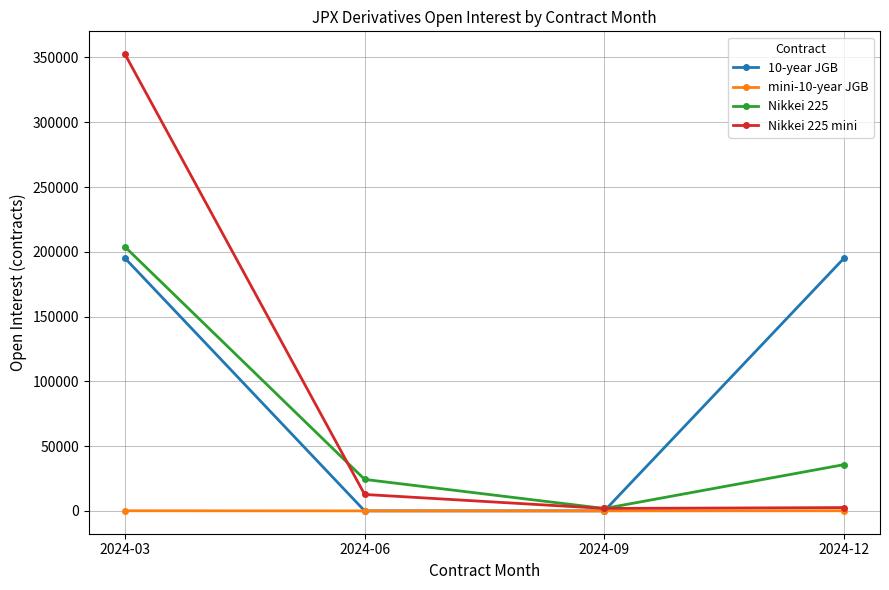

List the series in order of their peak value, highest first.

Nikkei 225 mini, Nikkei 225, 10-year JGB, mini-10-year JGB